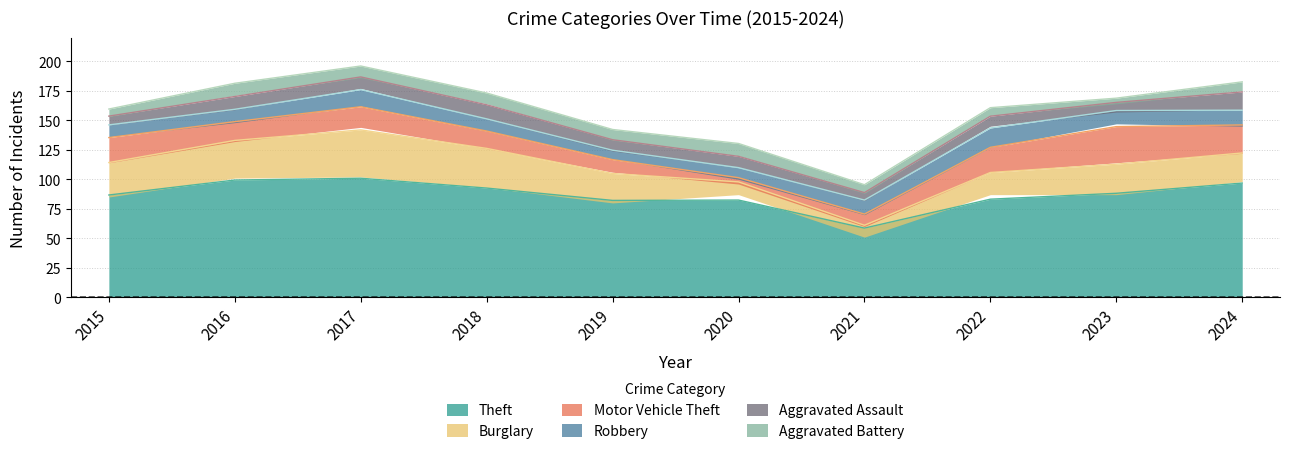

What are all the series names shown in the legend?

Theft, Burglary, Motor Vehicle Theft, Robbery, Aggravated Assault, Aggravated Battery